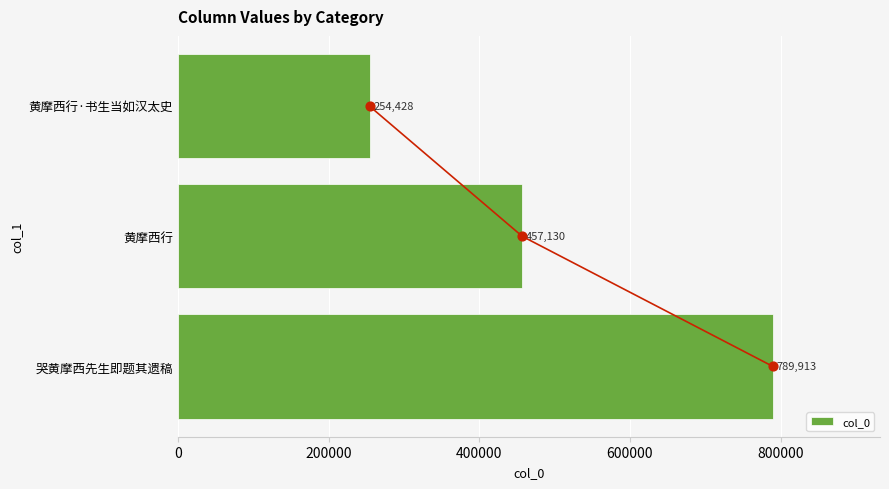

How many col_0 values are between 254428 and 789913?

3